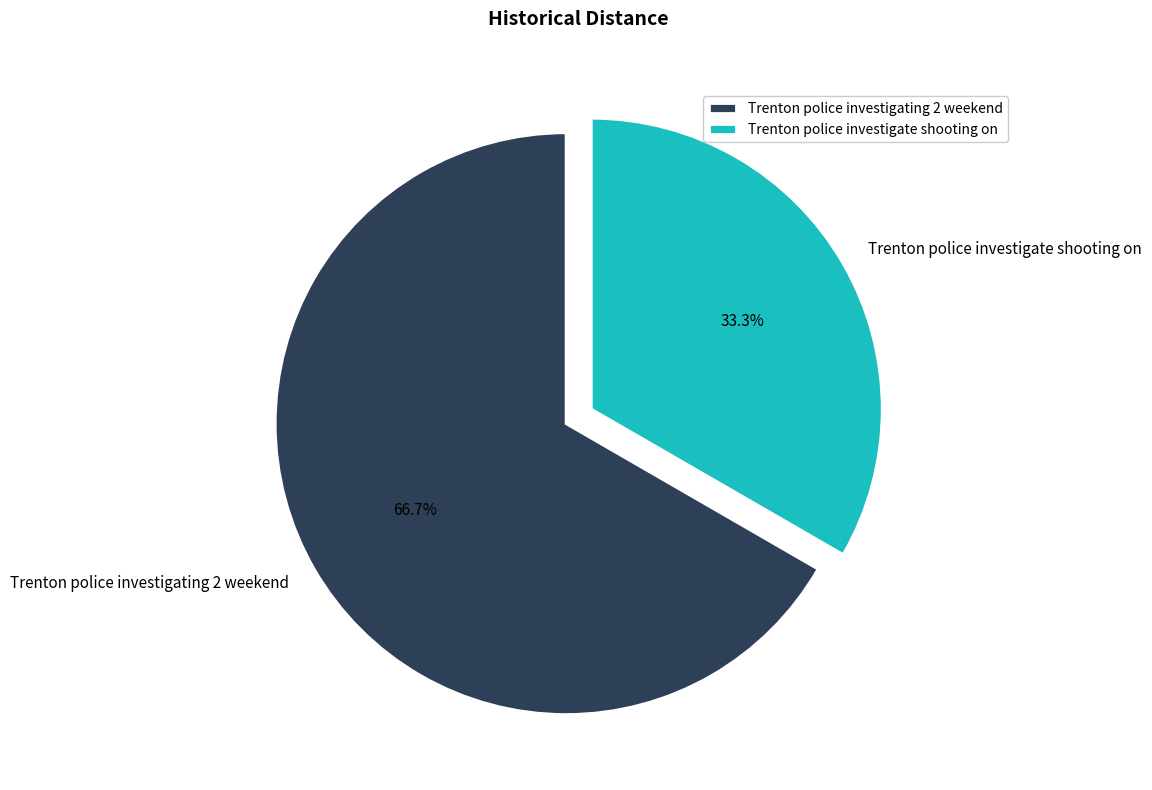

What is the ratio of the value at Trenton police investigate shooting on to the value at Trenton police investigating 2 weekend?

0.5